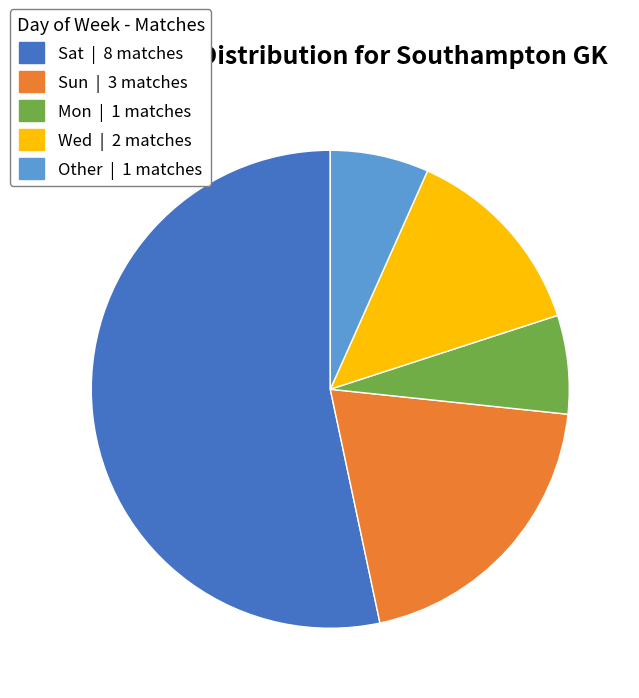

How many segments does this pie chart have?

5